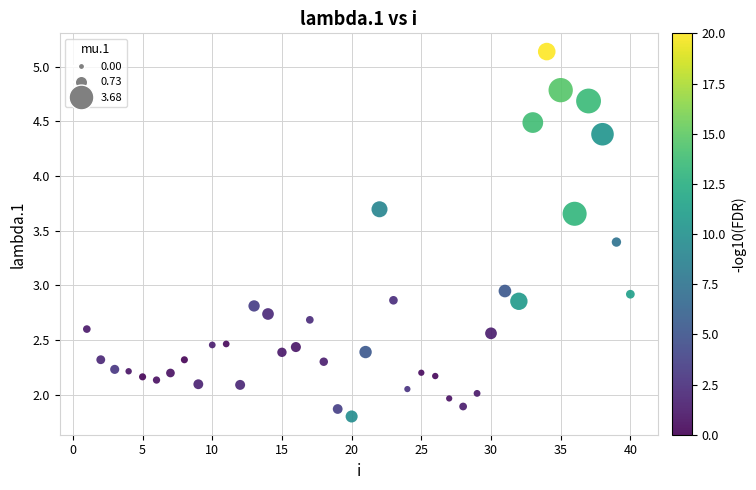

What is the range of X values (max minus min)?

39.0